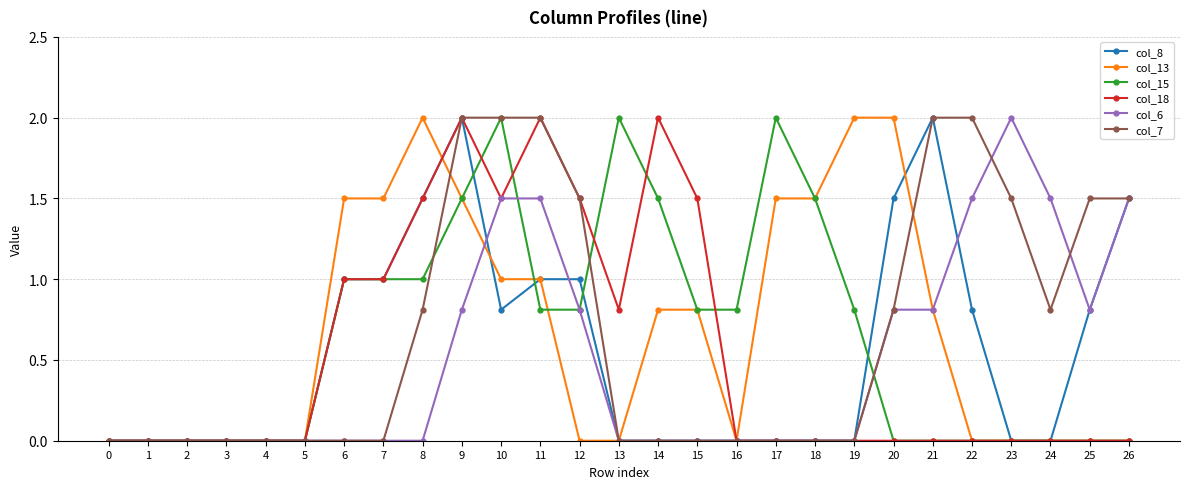

True or false: col_8 has more than 1 points higher than both neighbors.

True